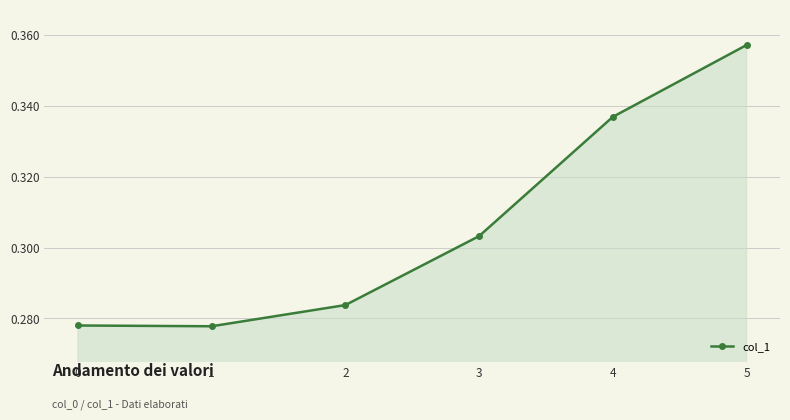

What is the sum of all values?

1.8